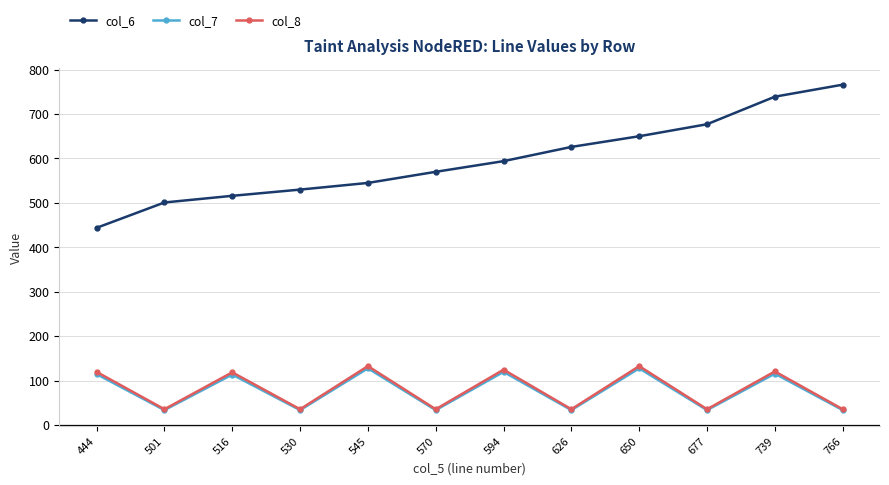

What is the difference between the maximum and minimum values in the col_8 series?

97